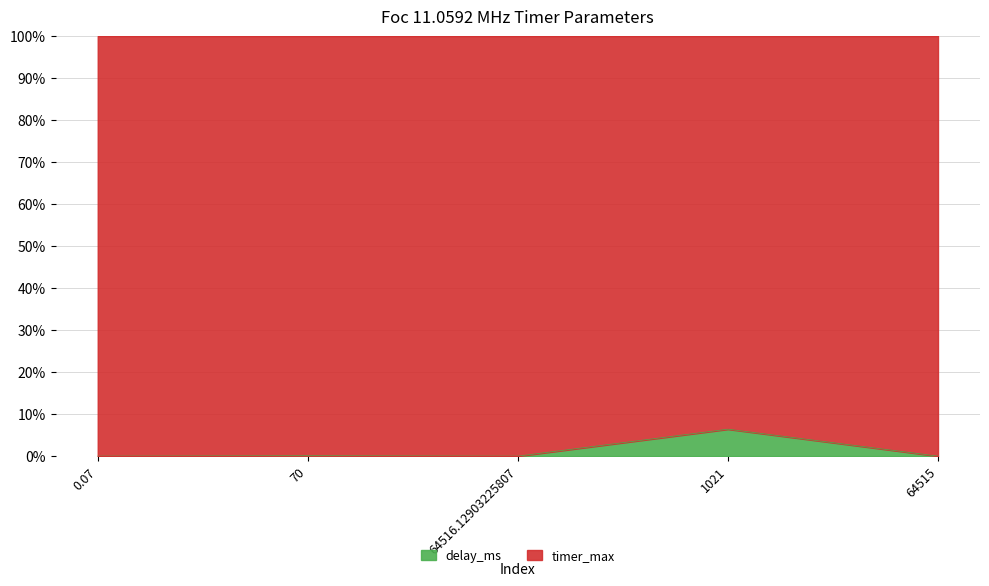

The value at 0.07 is 0.0. True or false?

True